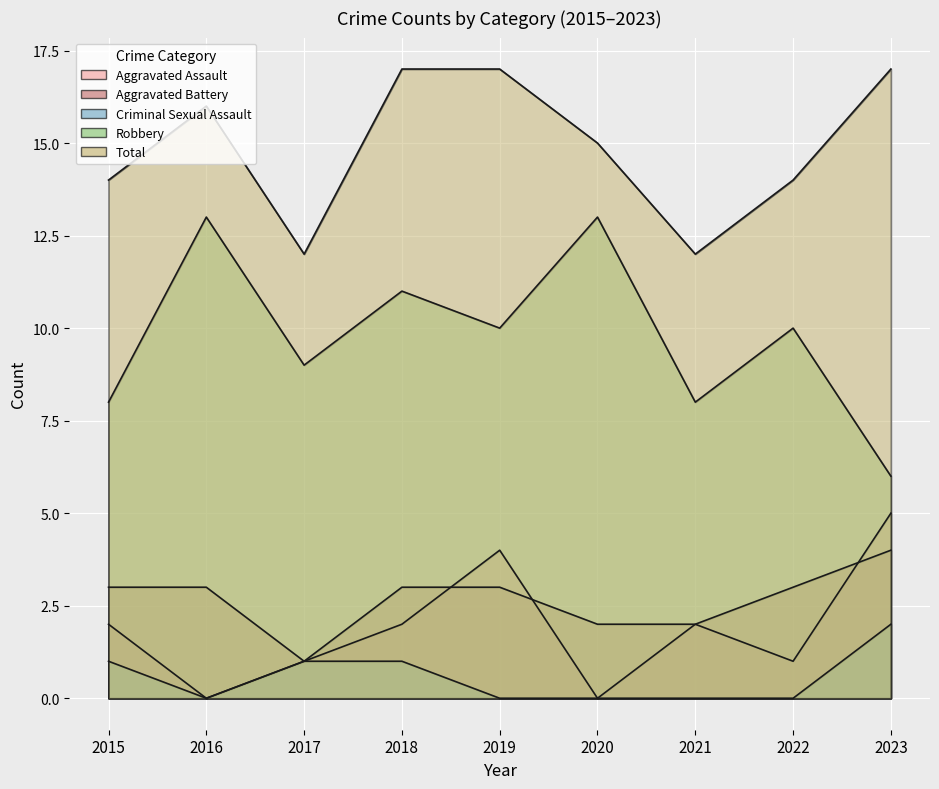

Reading left to right, transcribe all the data shown in this chart.

Aggravated Assault: 2	0	1	2	4	0	2	1	5
Aggravated Battery: 3	3	1	3	3	2	2	3	4
Criminal Sexual Assault: 1	0	1	1	0	0	0	0	2
Robbery: 8	13	9	11	10	13	8	10	6
Total: 14	16	12	17	17	15	12	14	17